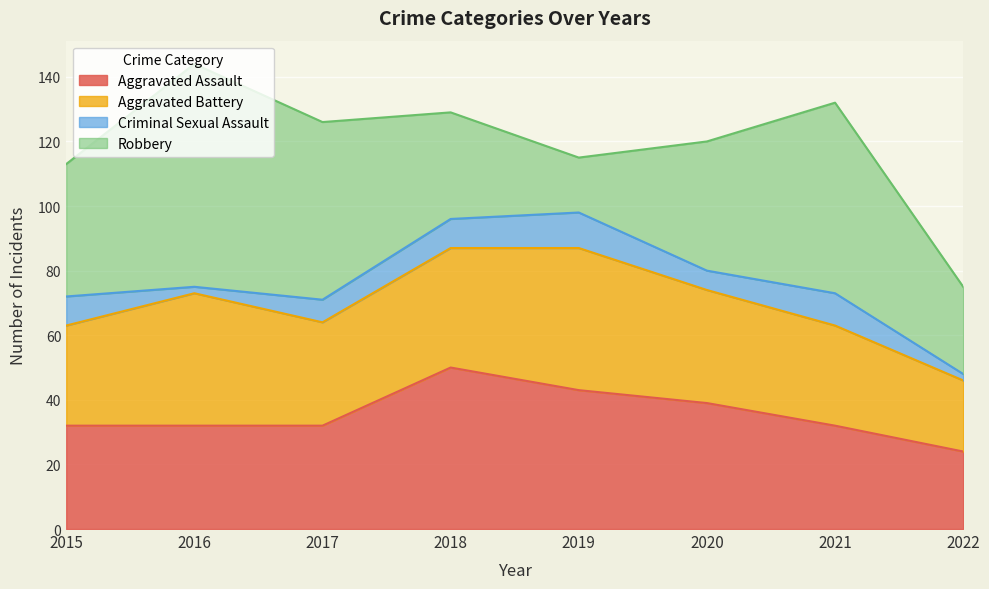

At 2021, list the series in order from smallest to largest.

Criminal Sexual Assault, Aggravated Battery, Aggravated Assault, Robbery